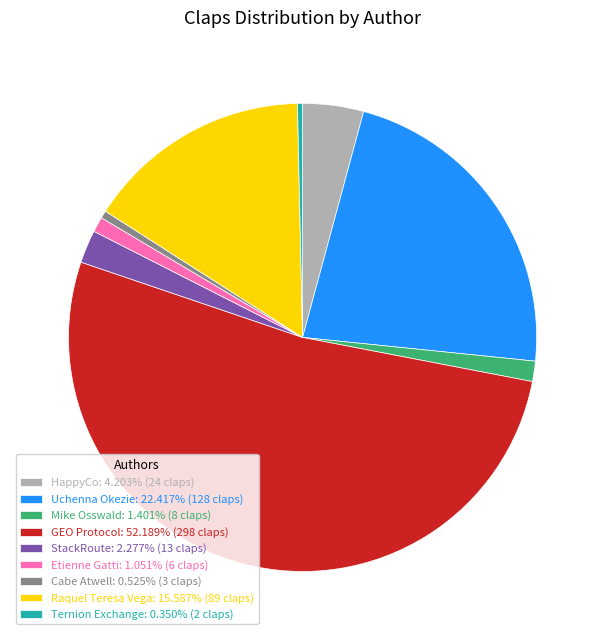

Is there a majority slice in this chart?

Yes